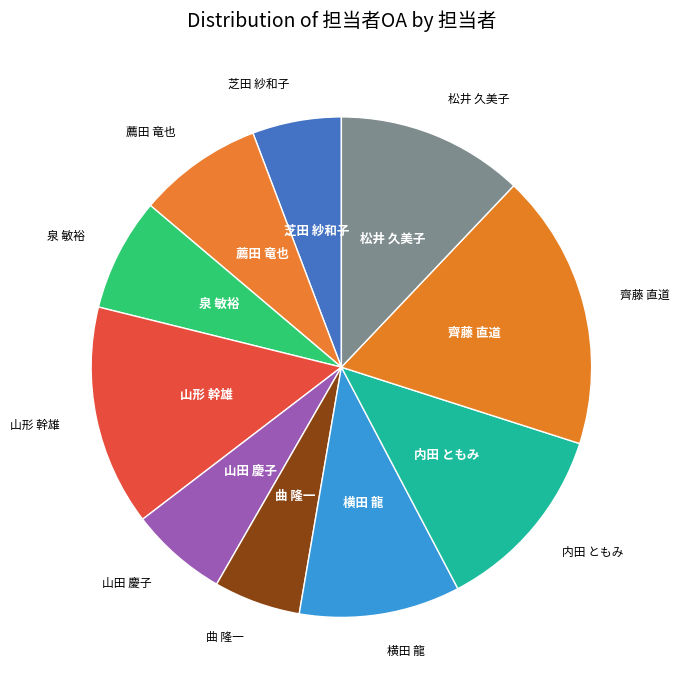

Which category has the biggest portion of the pie?

齊藤 直道